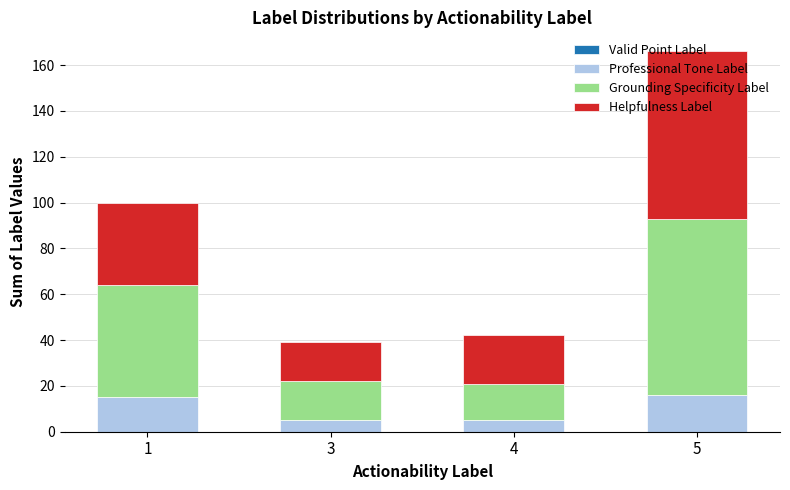

The Professional Tone Label series shows 5 at 4. True or false?

True